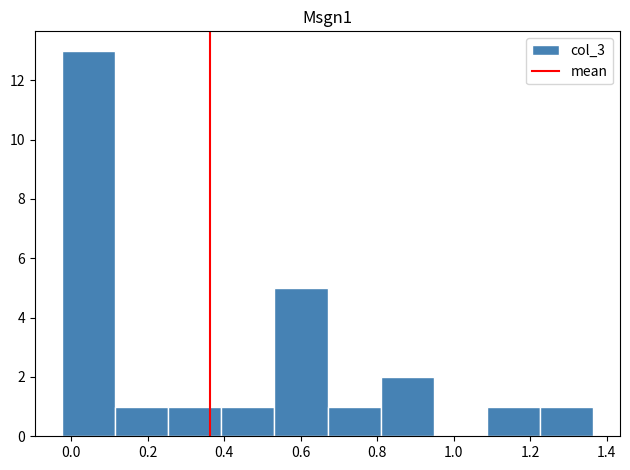

Reading left to right, list every bar in this chart as the range it spans on the x-axis followed by its height. Neither the bar edges nor the heights are printed on the chart, so give them approximately, as read against the axes.

-0.02 to 0.12: 13
0.12 to 0.26: 1
0.26 to 0.40: 1
0.40 to 0.54: 1
0.54 to 0.68: 5
0.68 to 0.80: 1
0.80 to 0.94: 2
0.94 to 1.08: 0
1.08 to 1.22: 1
1.22 to 1.36: 1